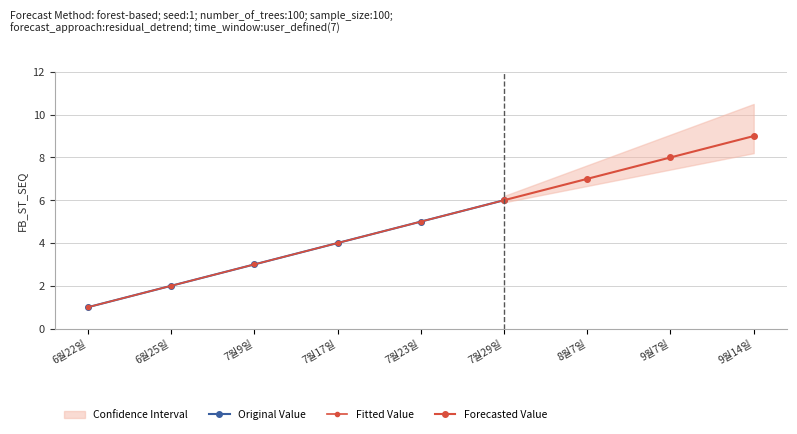

What is the ratio of the value at 6월22일 to the value at 8월7일?

0.1